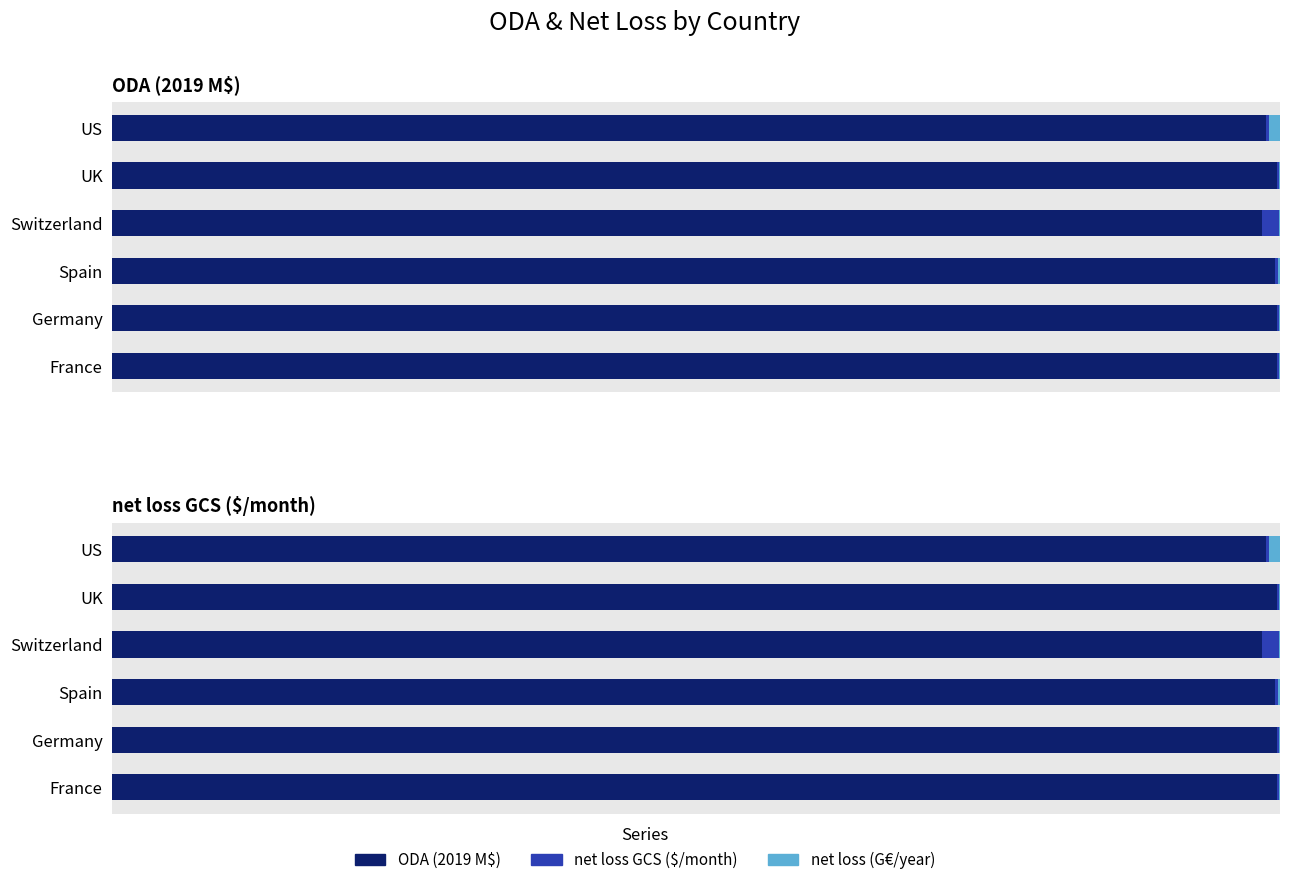

What is the value of the ODA (2019 M$) bar at the 3rd from the left?

1.0